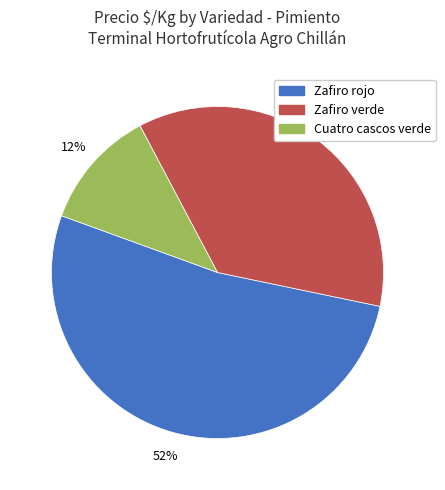

To the nearest percent, what is the combined percentage of Cuatro cascos verde and Zafiro verde?

48%